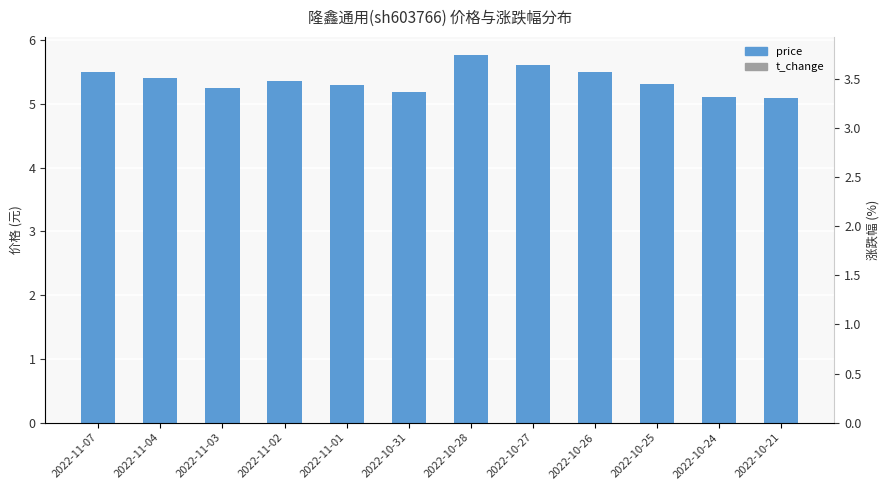

What is the total value across all series at 2022-10-24?

6.3